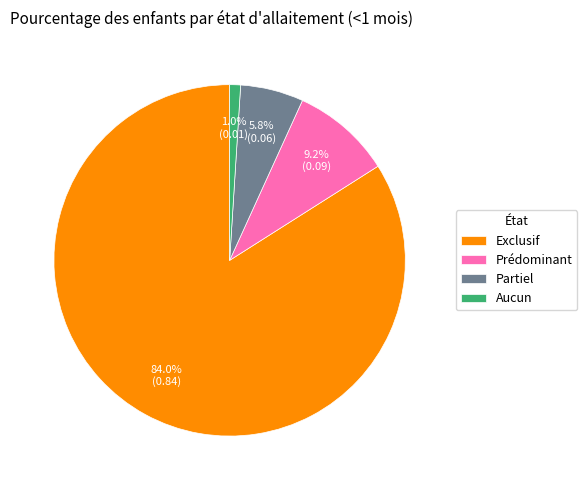

How many slices are in this pie chart?

4